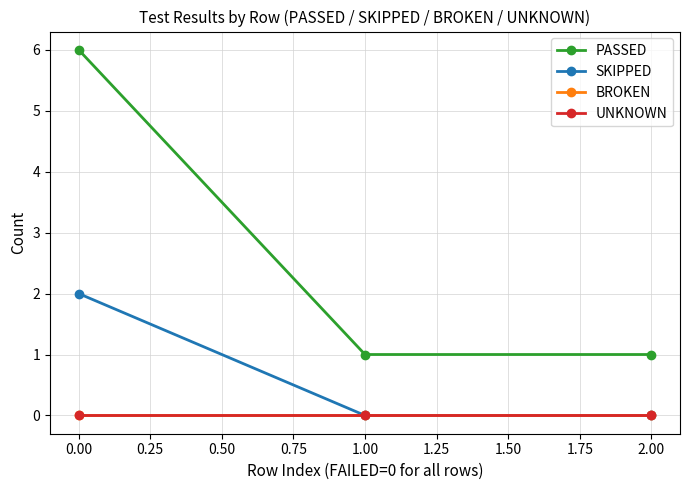

Is this an area chart (filled region under the line)?

No